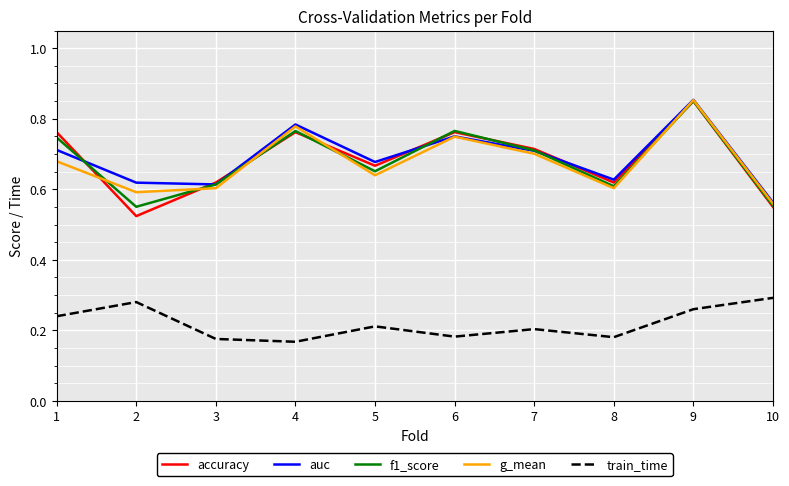

Where is g_mean nearest to the value 0?

10